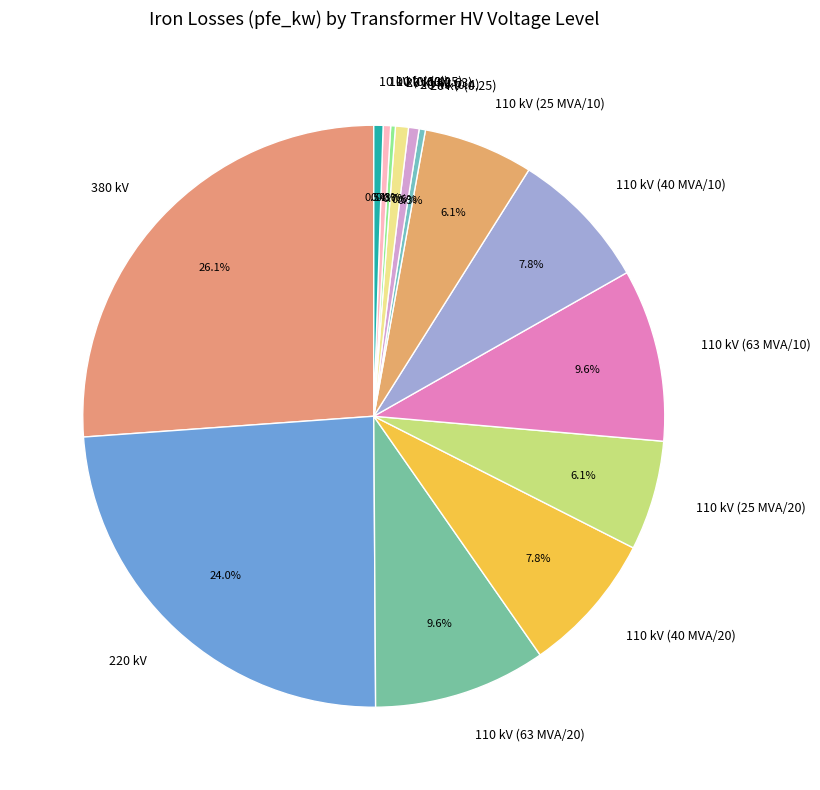

Is the sum of 20 kV (0.63) and 110 kV (40 MVA/20) greater than half?

No